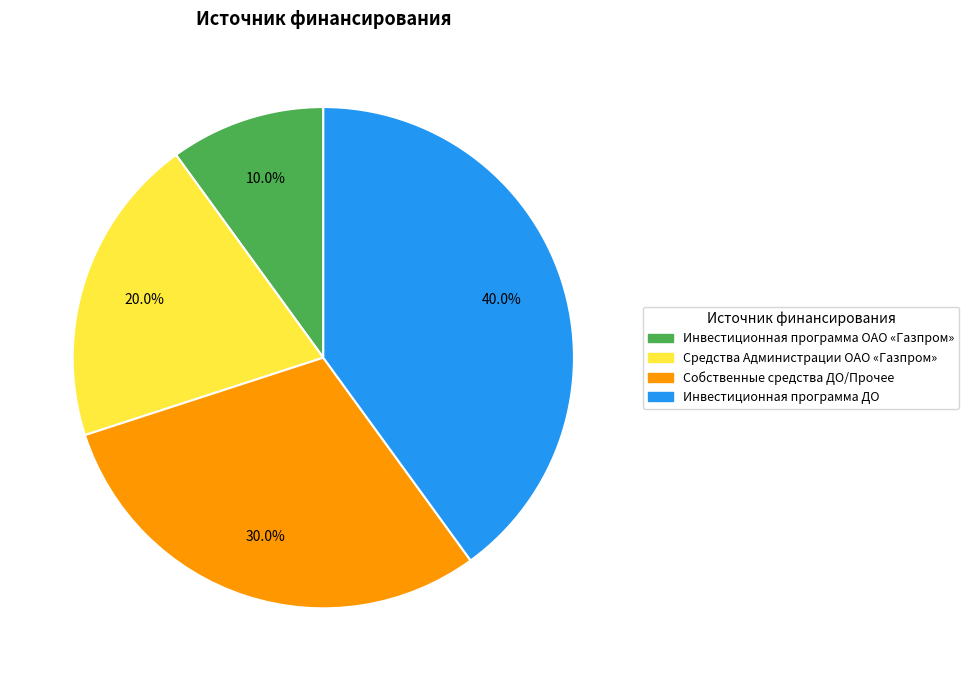

To the nearest percent, what is the combined percentage of Средства Администрации ОАО «Газпром» and Собственные средства ДО/Прочее?

50%